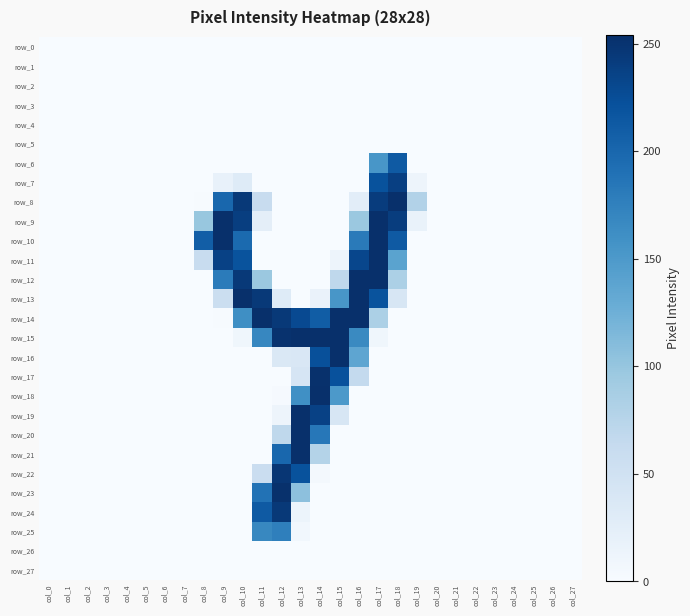

Between col_10 and col_13, which series saw the biggest shift?

row_13